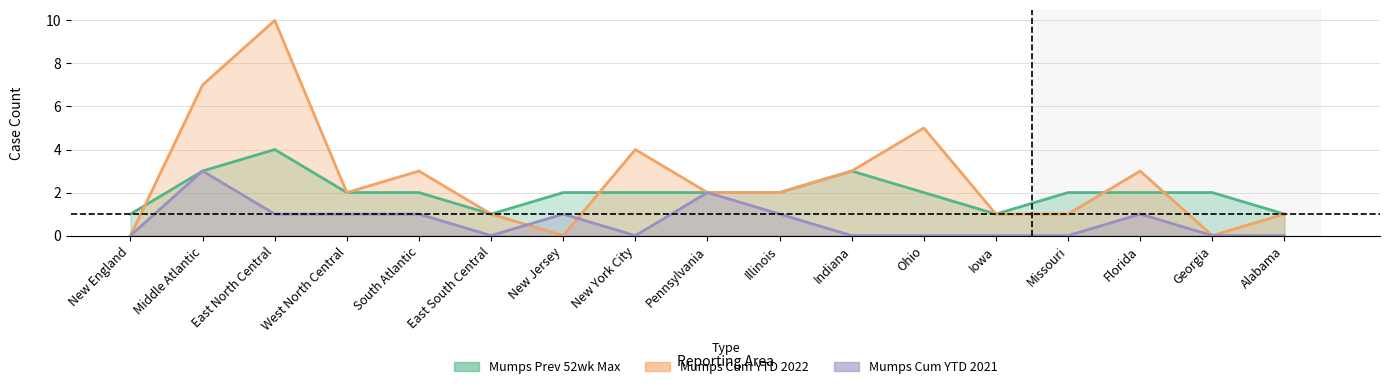

Is it true that Mumps Cum YTD 2022 equals 1 at Pennsylvania?

False